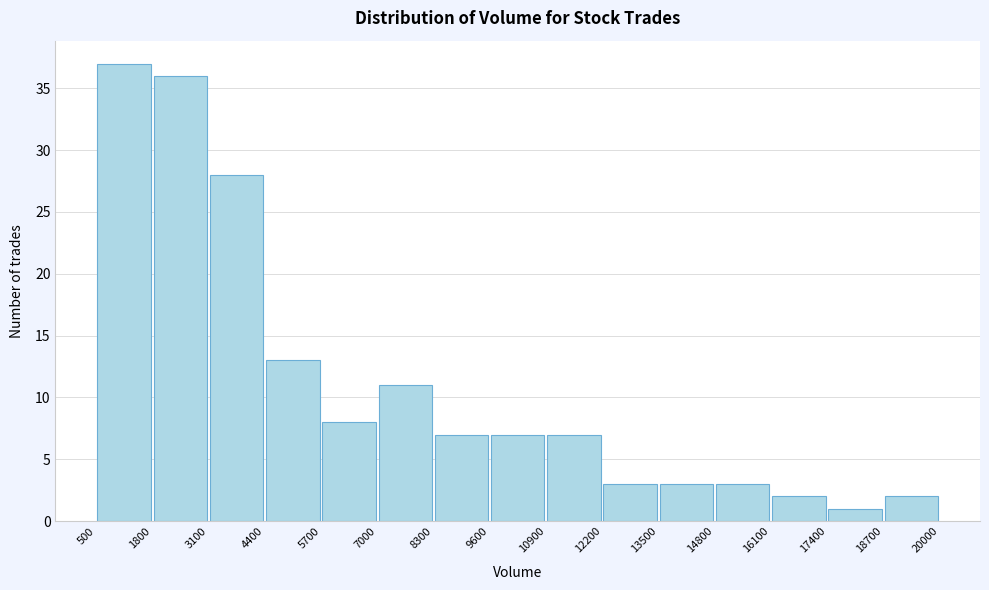

How tall is the bar that spans 1800 to 3100 on the x-axis? The values are not printed on the chart, so give them approximately, as read against the axis.

36